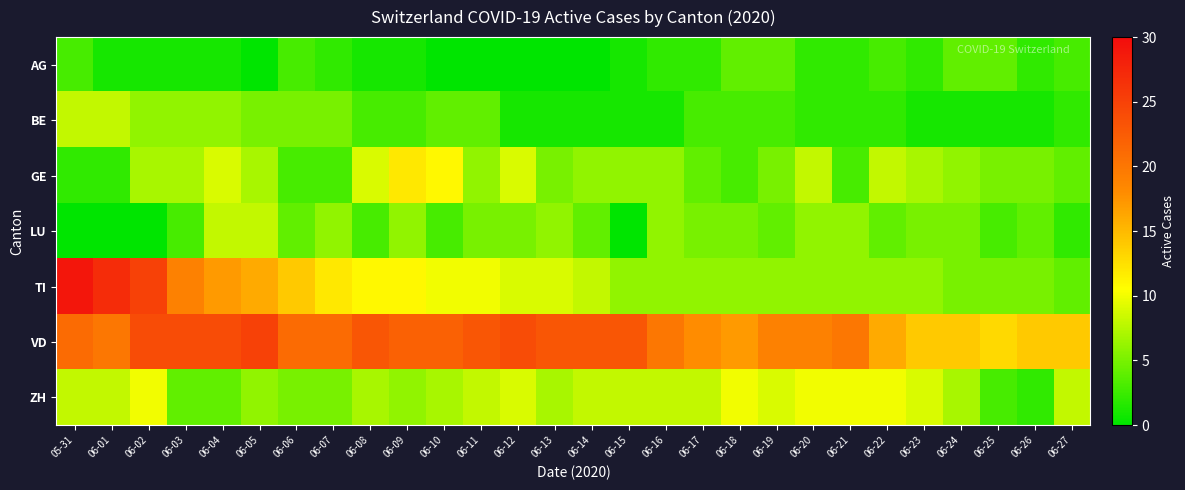

At which category is the sum across all series the highest?

06-02